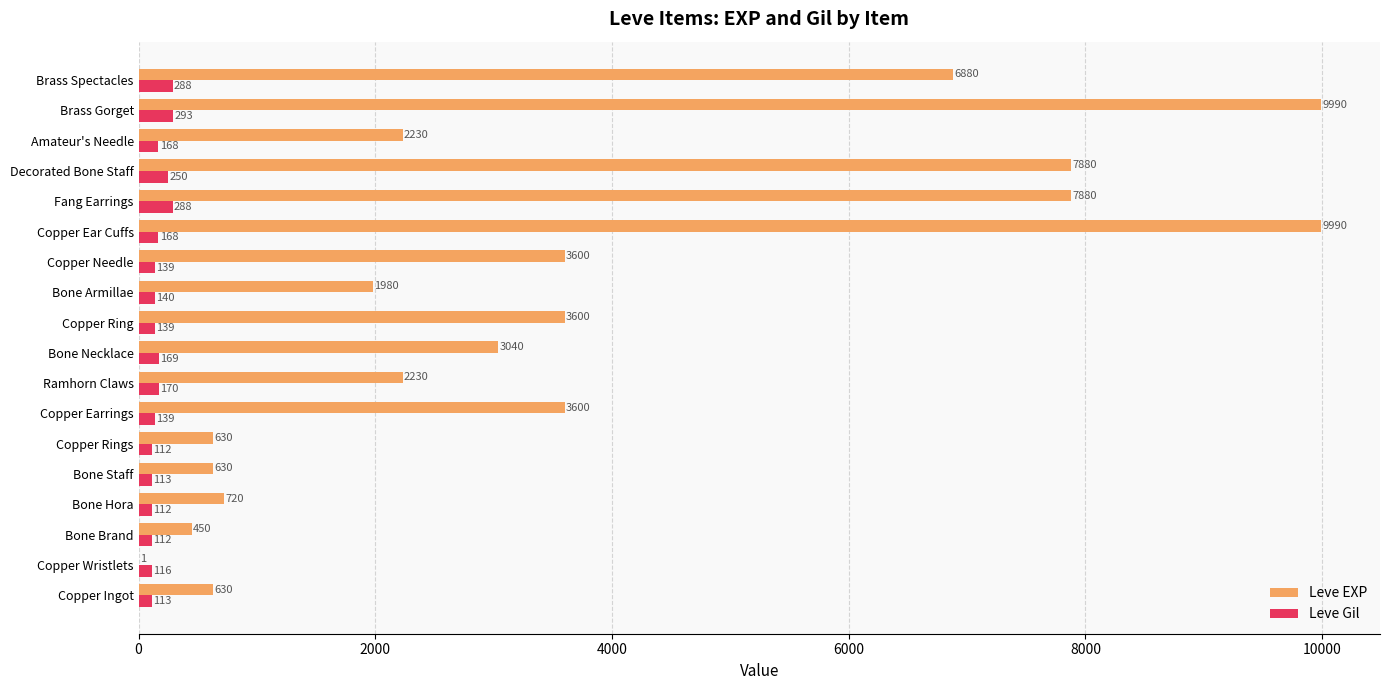

True or false: Leve Gil has a value of 139 at Copper Needle.

True